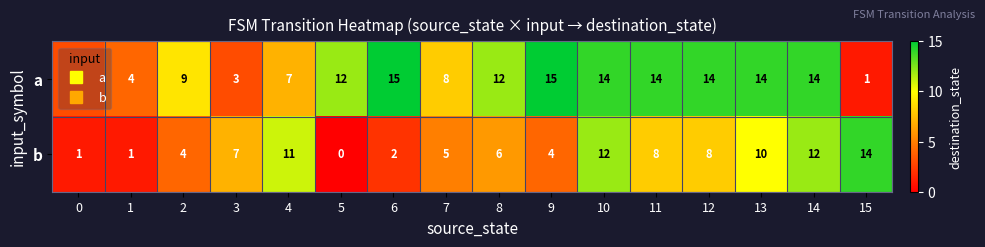

Rank the series at 0 from highest to lowest value.

a, b